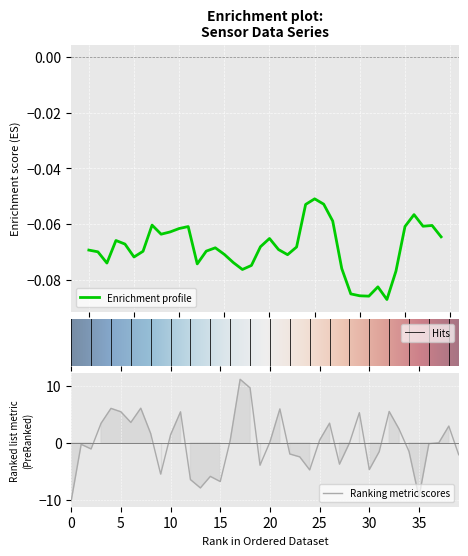

What is the label of the 5th point from the right?

35